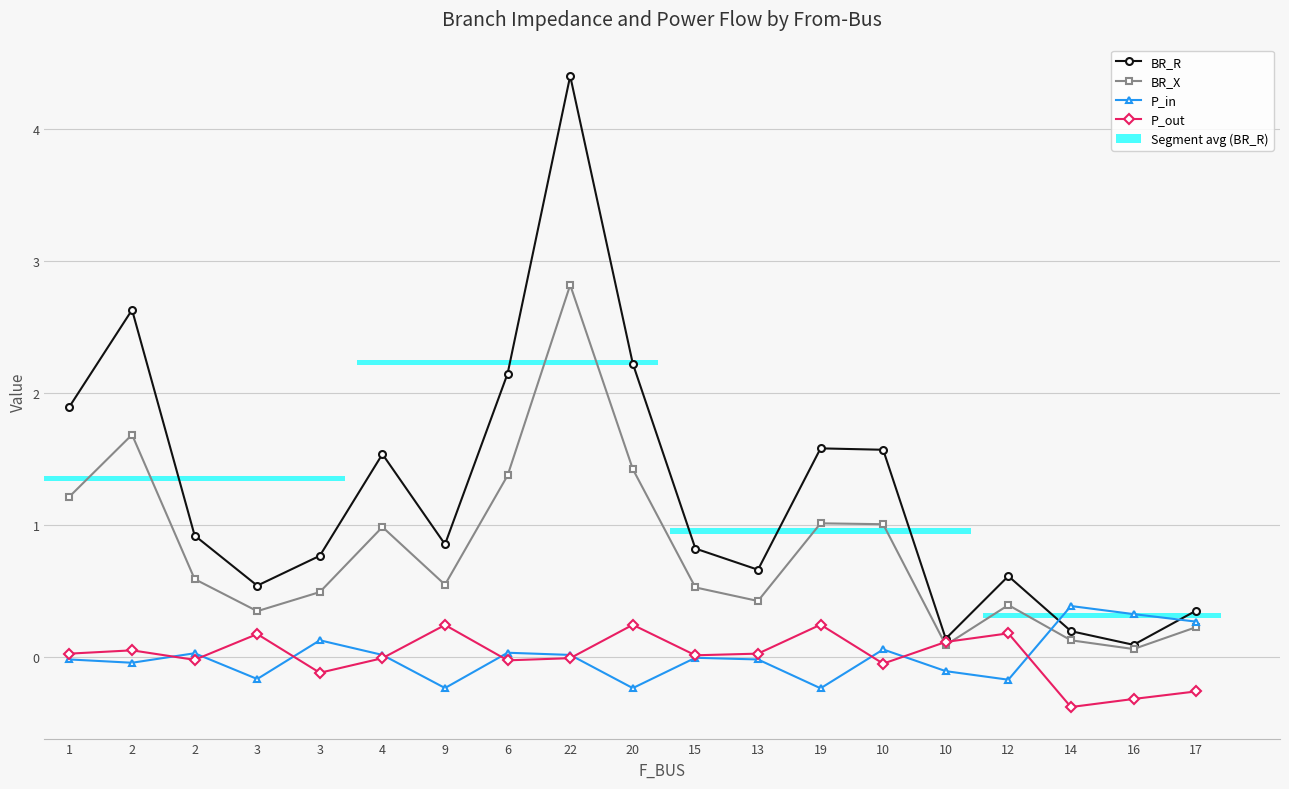

Reading right to left, list all the values displayed in this chart.

BR_R: 17=0.3	16=0.1	14=0.2	12=0.6	10=0.1	10=1.6	19=1.6	13=0.7	15=0.8	20=2.2	22=4.4	6=2.1	9=0.9	4=1.5	3=0.8	3=0.5	2=0.9	2=2.6	1=1.9
BR_X: 17=0.2	16=0.1	14=0.1	12=0.4	10=0.1	10=1.0	19=1.0	13=0.4	15=0.5	20=1.4	22=2.8	6=1.4	9=0.5	4=1.0	3=0.5	3=0.3	2=0.6	2=1.7	1=1.2
P_in: 17=0.3	16=0.3	14=0.4	12=-0.2	10=-0.1	10=0.1	19=-0.2	13=-0.0	15=-0.0	20=-0.2	22=0.0	6=0.0	9=-0.2	4=0.0	3=0.1	3=-0.2	2=0.0	2=-0.0	1=-0.0
P_out: 17=-0.3	16=-0.3	14=-0.4	12=0.2	10=0.1	10=-0.1	19=0.2	13=0.0	15=0.0	20=0.2	22=-0.0	6=-0.0	9=0.2	4=-0.0	3=-0.1	3=0.2	2=-0.0	2=0.0	1=0.0